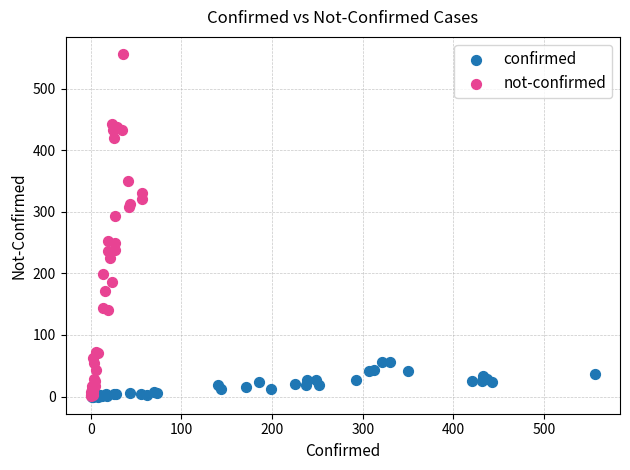

What are all the series names shown in the legend?

confirmed, not-confirmed